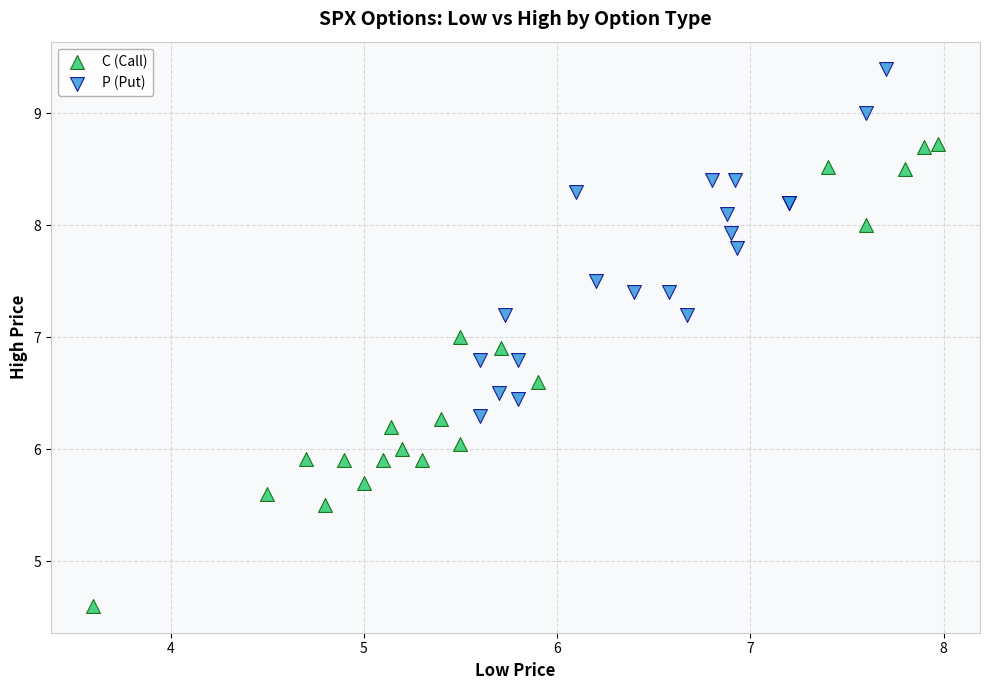

Which series has the widest spread of Y values?

C (Call)